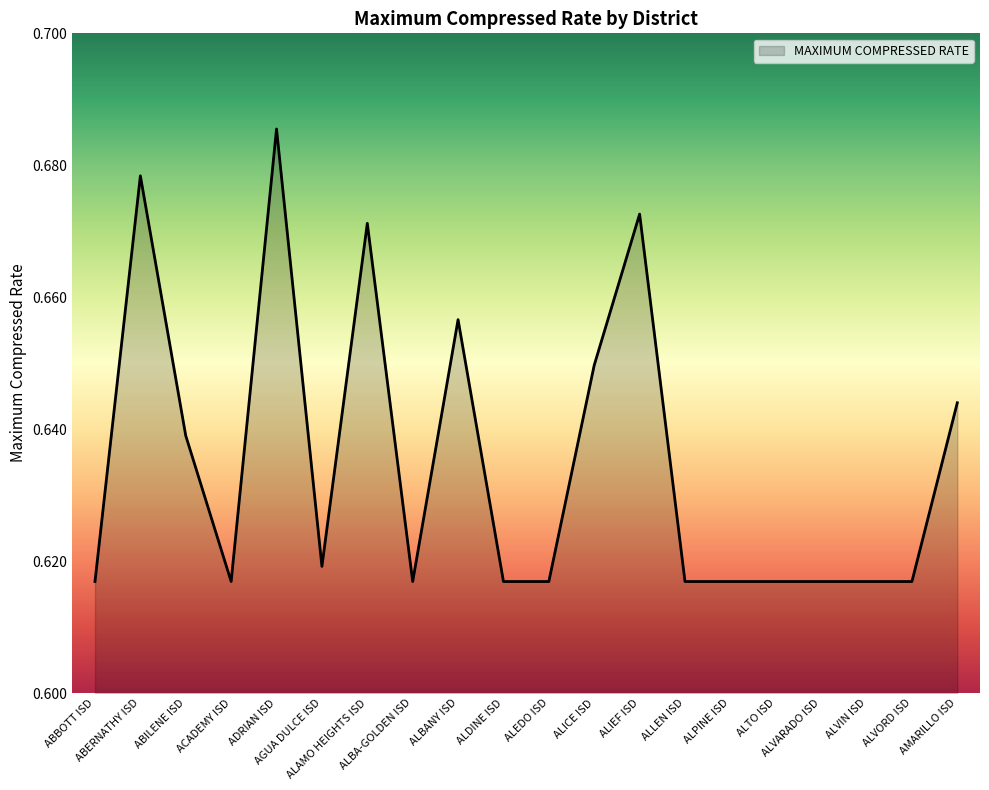

Does the chart have visible grid lines?

No